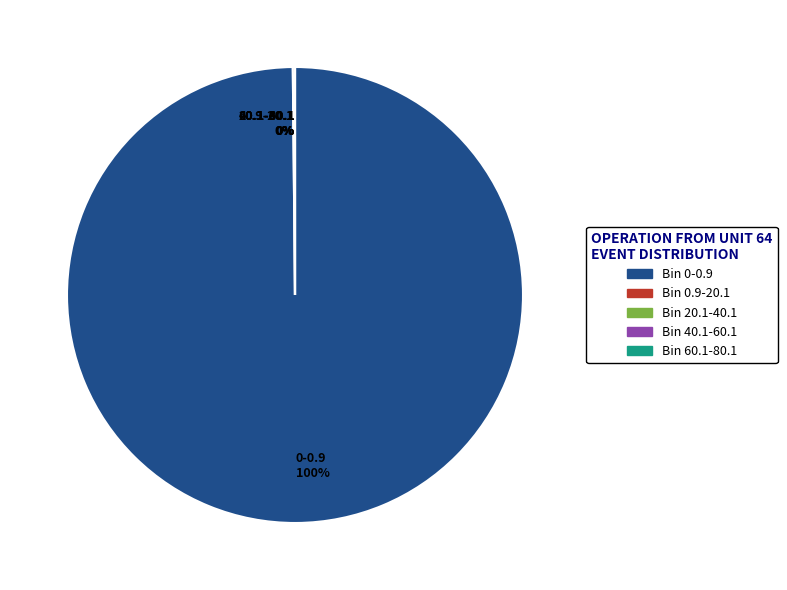

Does any single category account for the majority?

Yes